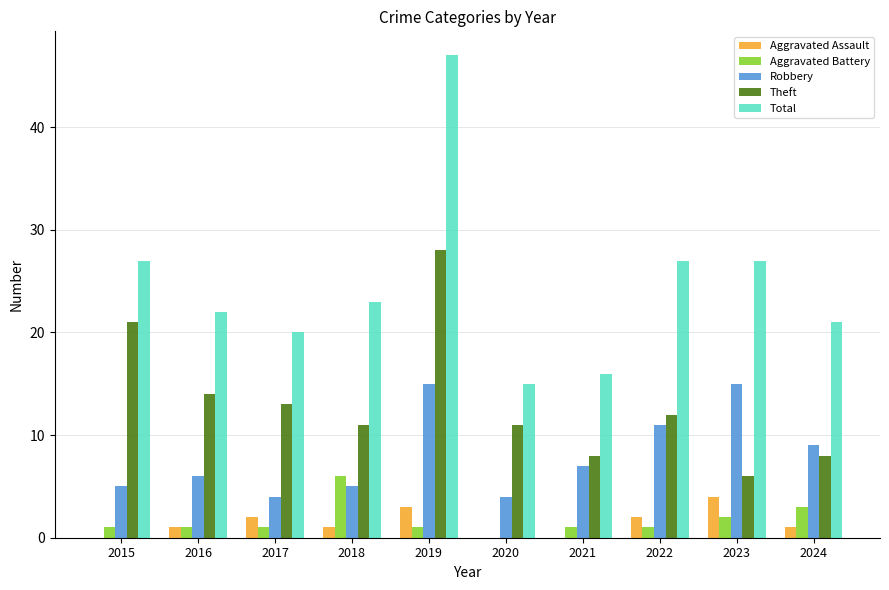

Reading left to right, transcribe all the data shown in this chart.

Aggravated Assault: 2015=0	2016=1	2017=2	2018=1	2019=3	2020=0	2021=0	2022=2	2023=4	2024=1
Aggravated Battery: 2015=1	2016=1	2017=1	2018=6	2019=1	2020=0	2021=1	2022=1	2023=2	2024=3
Robbery: 2015=5	2016=6	2017=4	2018=5	2019=15	2020=4	2021=7	2022=11	2023=15	2024=9
Theft: 2015=21	2016=14	2017=13	2018=11	2019=28	2020=11	2021=8	2022=12	2023=6	2024=8
Total: 2015=27	2016=22	2017=20	2018=23	2019=47	2020=15	2021=16	2022=27	2023=27	2024=21